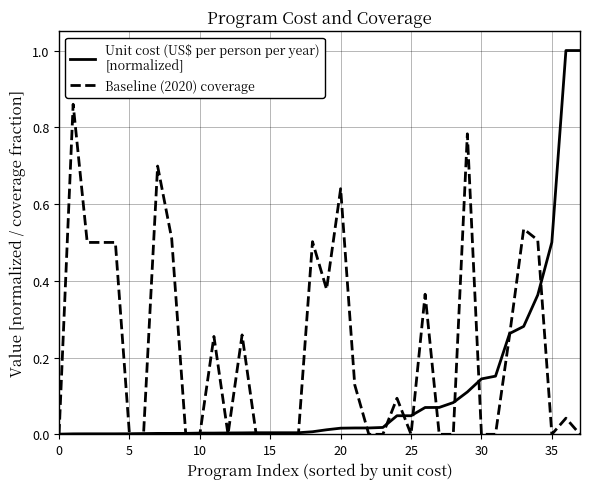

What is the maximum value shown in the chart?

1.0